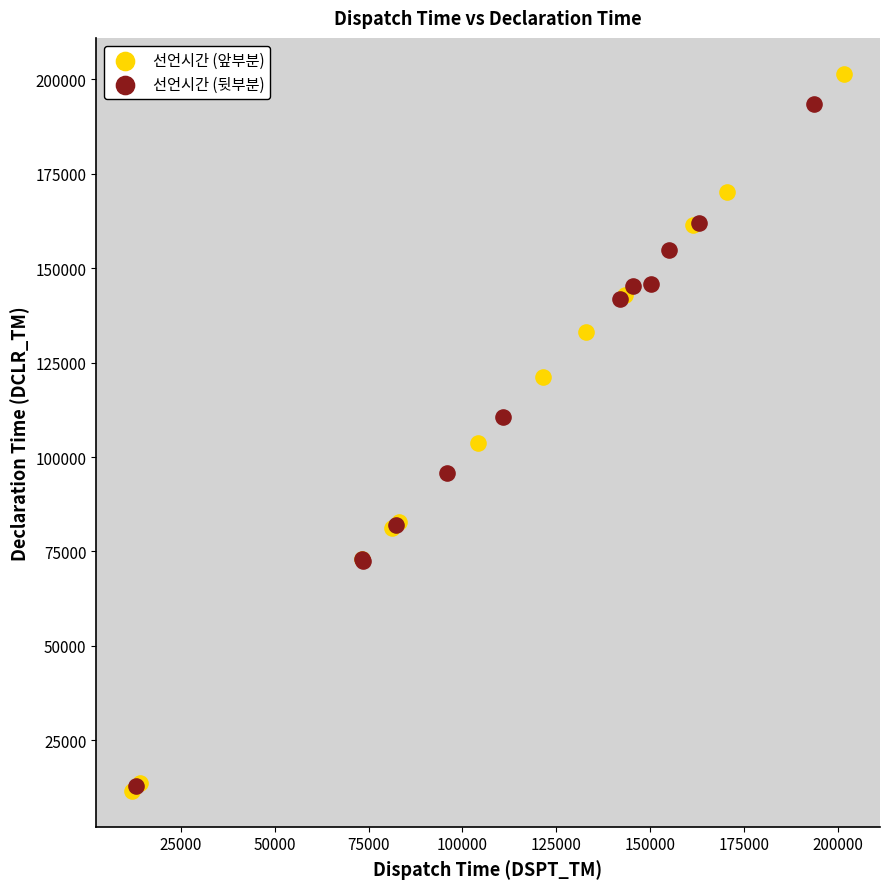

Which series has the largest Y range (max minus min)?

선언시간 (앞부분)